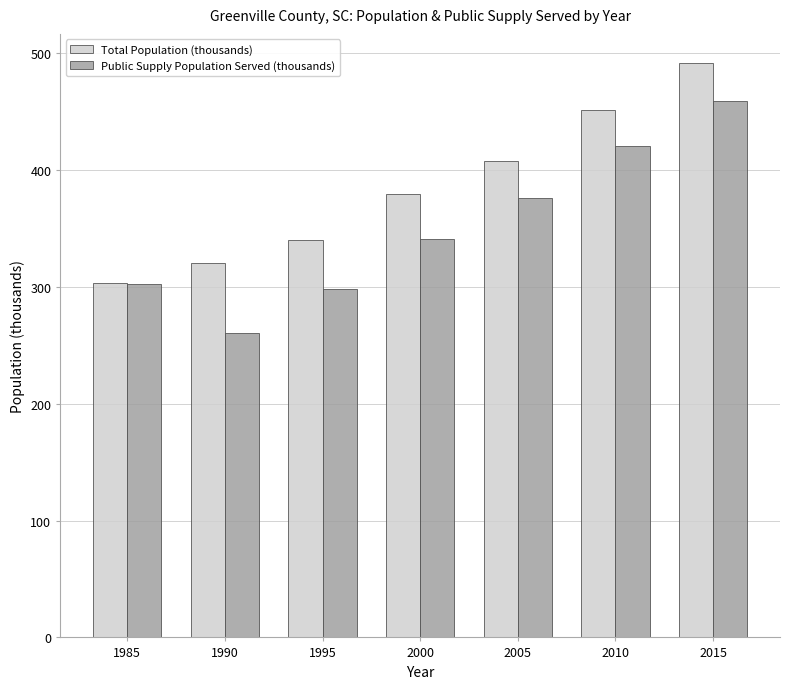

At how many categories does at least one series exceed 317?

6